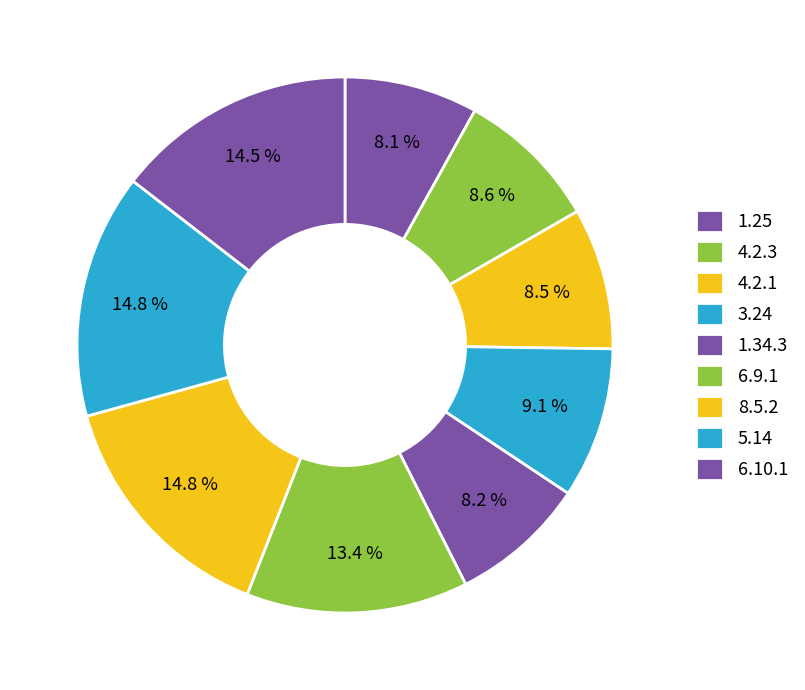

How many slices are in this pie chart?

9